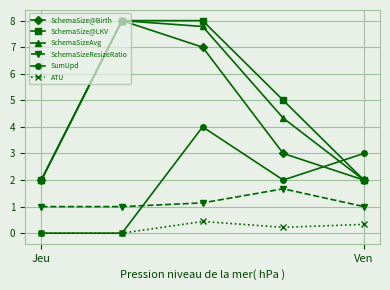

True or false: SchemaSize@Birth and SchemaSizeResizeRatio intersect in this chart.

False